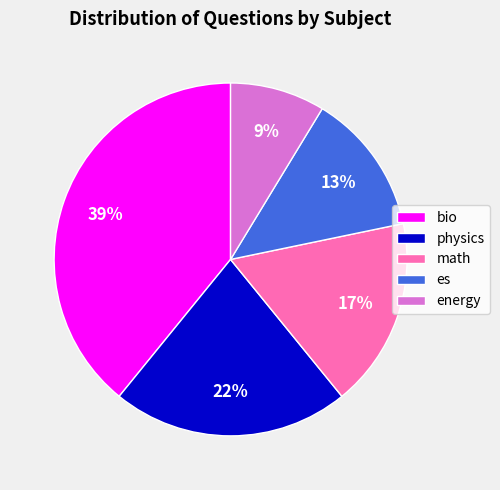

Which has a higher value, energy or physics?

physics